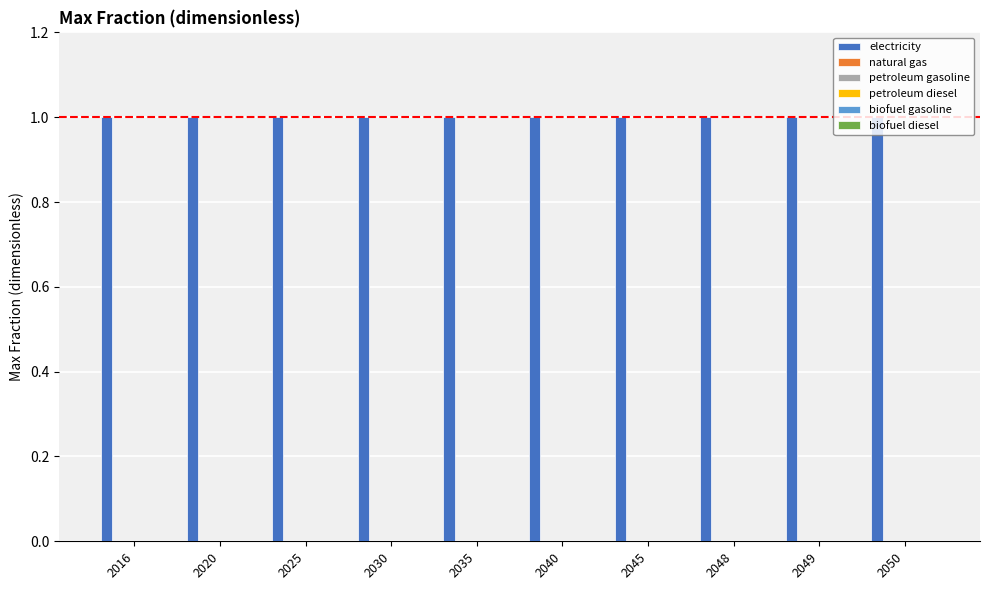

At which label does petroleum gasoline reach its peak?

2016